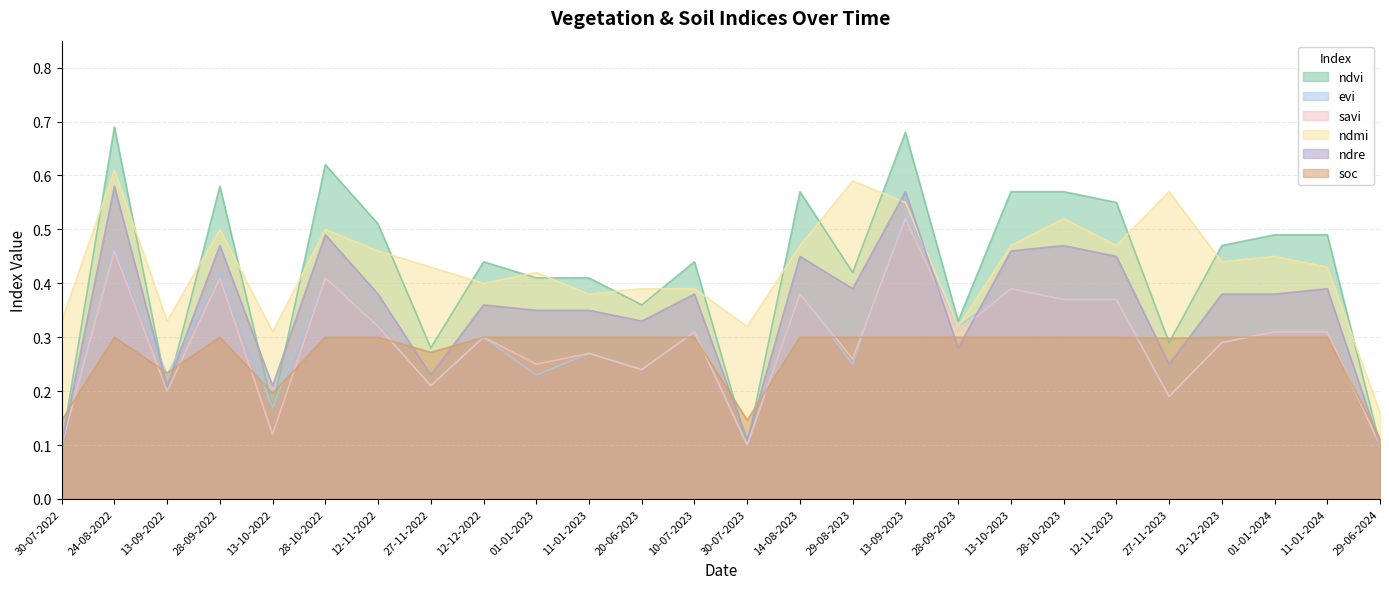

How many ndvi values are between 0 and 1?

26